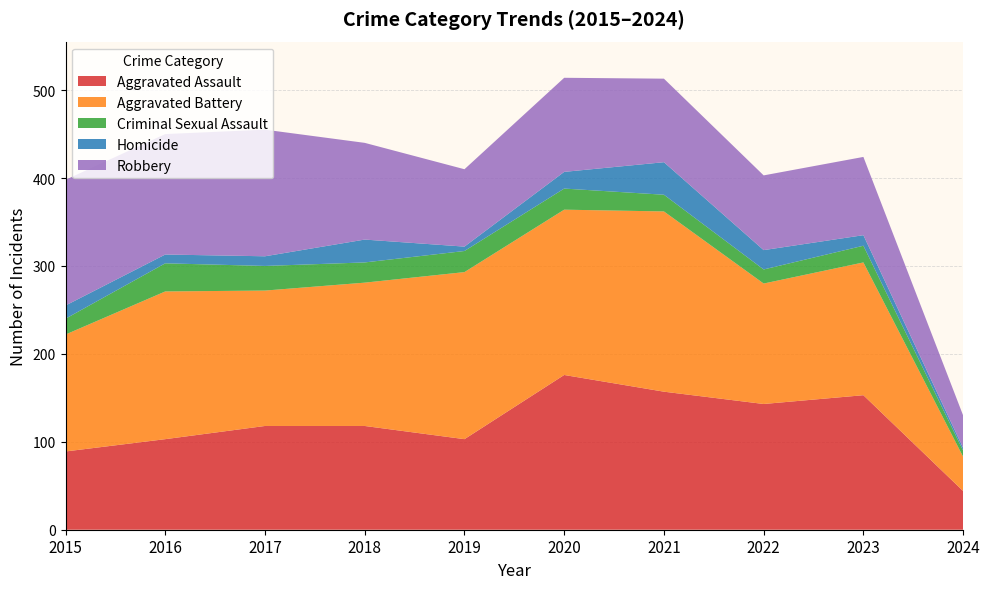

Reading left to right, what are all the values shown in this chart?

Aggravated Assault: 89	103	118	118	103	176	157	143	153	44
Aggravated Battery: 133	168	154	163	190	188	205	137	151	39
Criminal Sexual Assault: 18	32	28	23	24	24	19	16	19	7
Homicide: 15	10	11	26	5	19	37	22	12	3
Robbery: 143	137	144	110	88	107	95	85	89	37